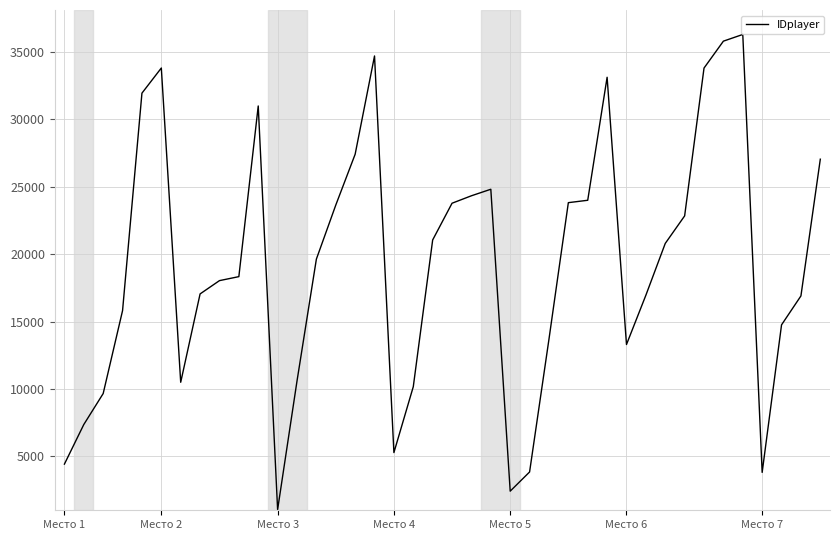

How many series are shown in this chart?

1